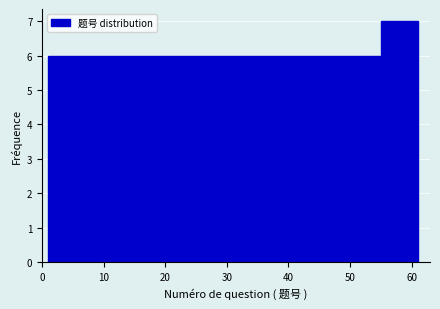

How tall is the bar that spans 55 to 61 on the x-axis? The values are not printed on the chart, so give them approximately, as read against the axis.

7